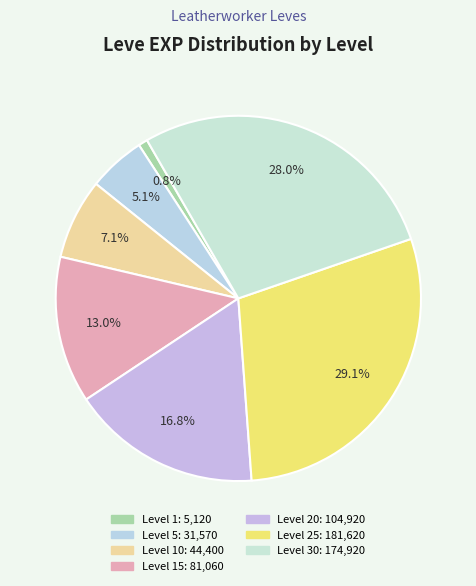

What is the smallest slice in the pie chart?

1